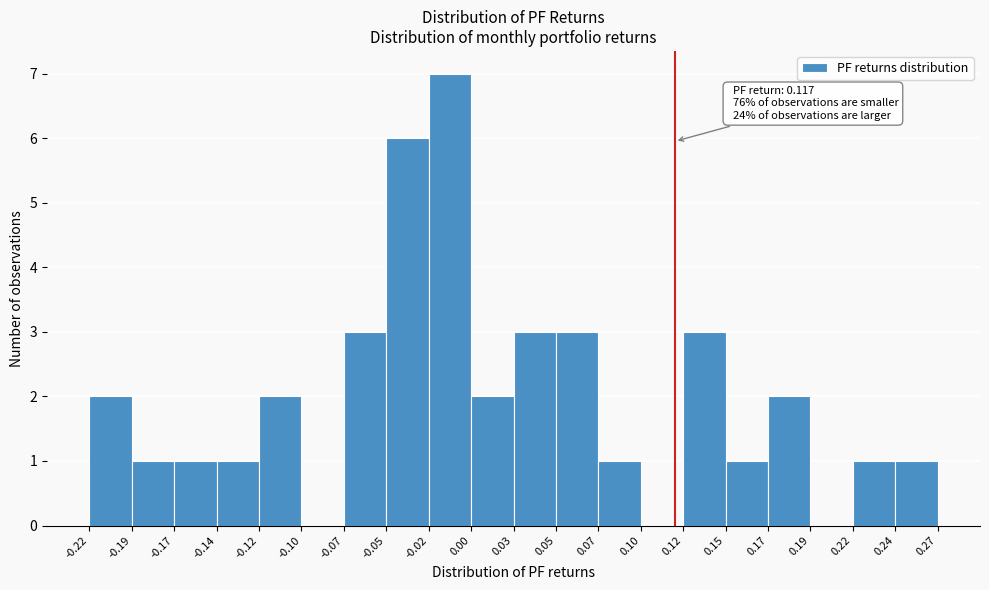

Which range on the x-axis has the tallest bar?

-0.02 to 0.00